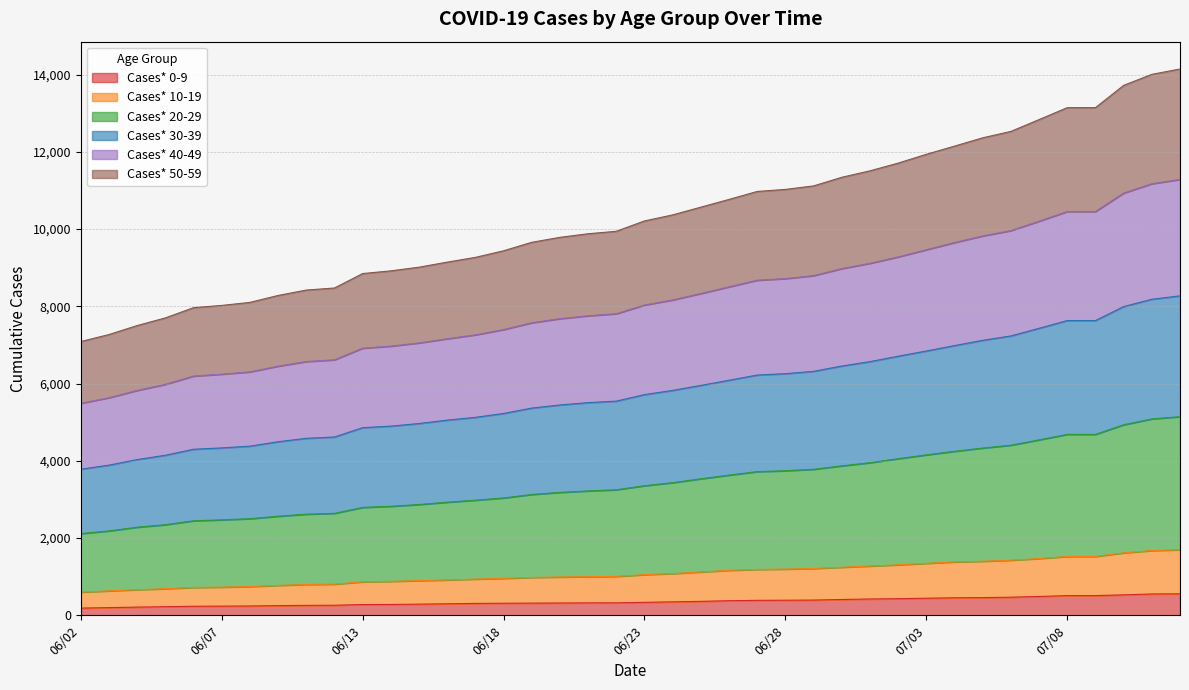

What is the highest value of the Cases* 40-49 series?

11286